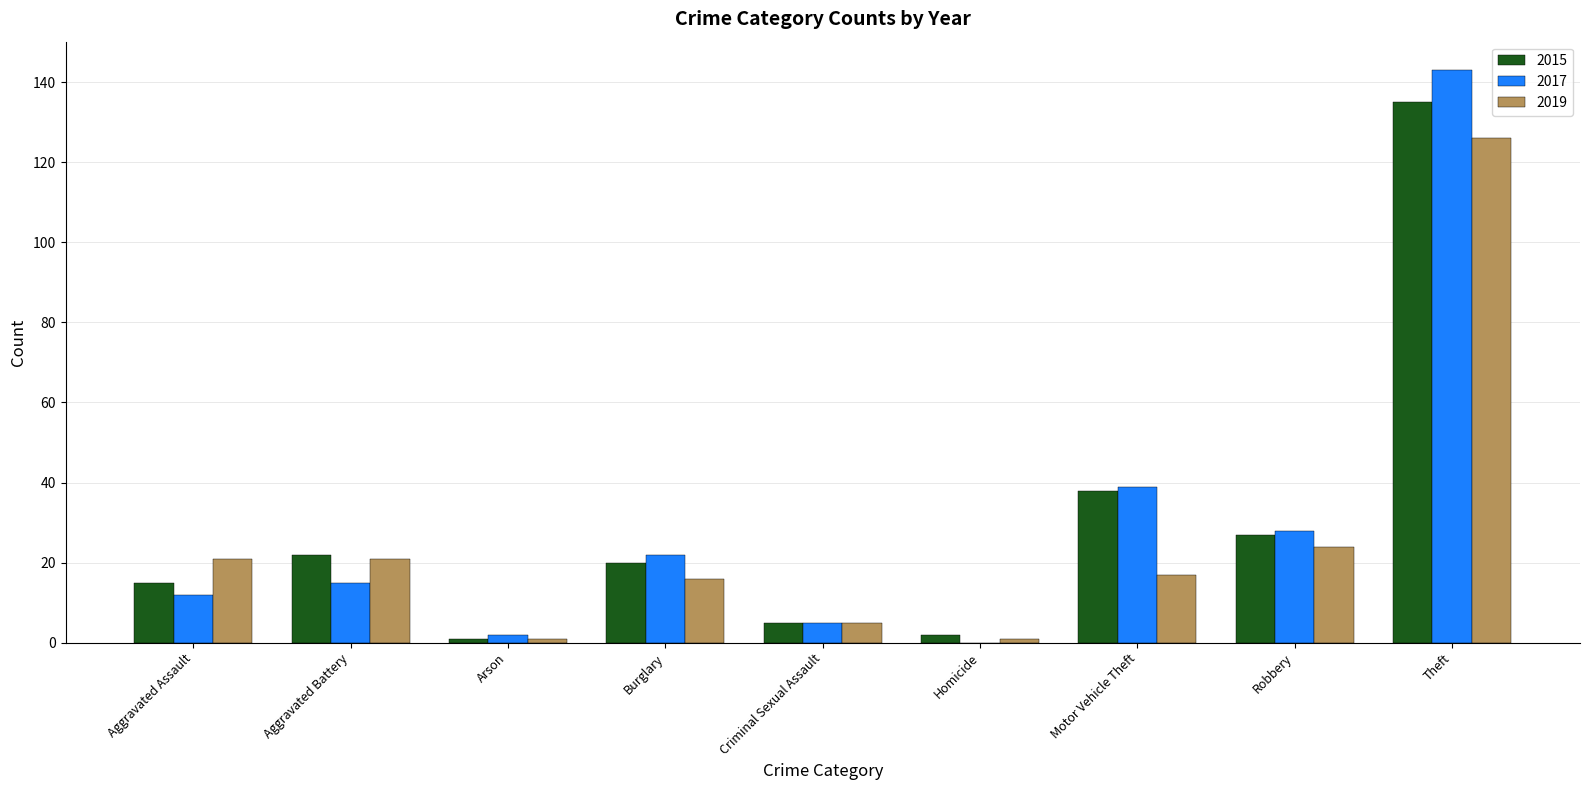

The value of 2019 at Homicide is 1. True or false?

True